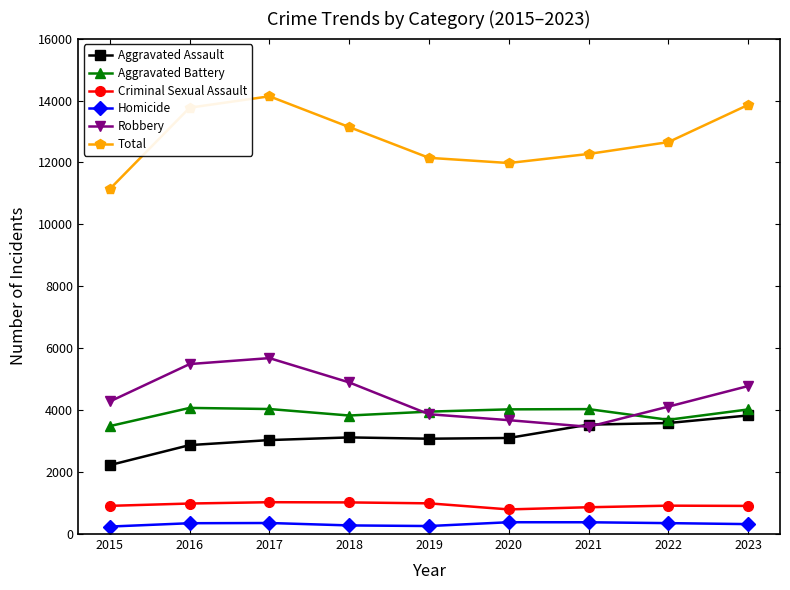

Is it true that Total equals 12656 at 2022?

True